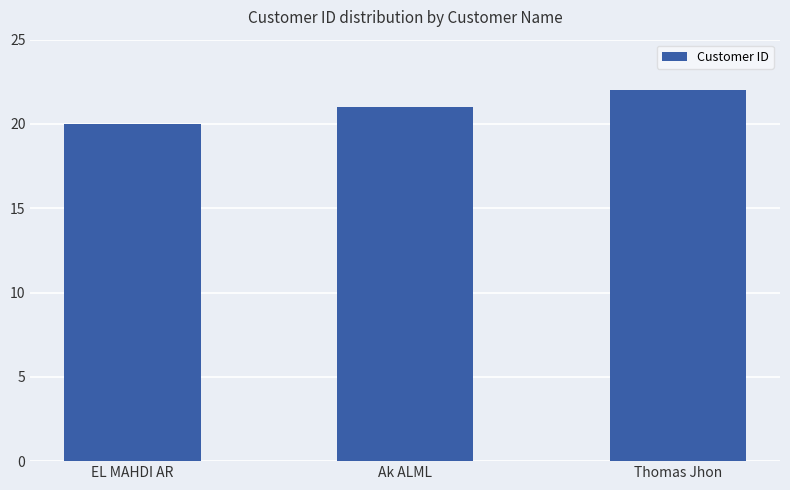

Are the bars grouped side by side (vs. stacked)?

No